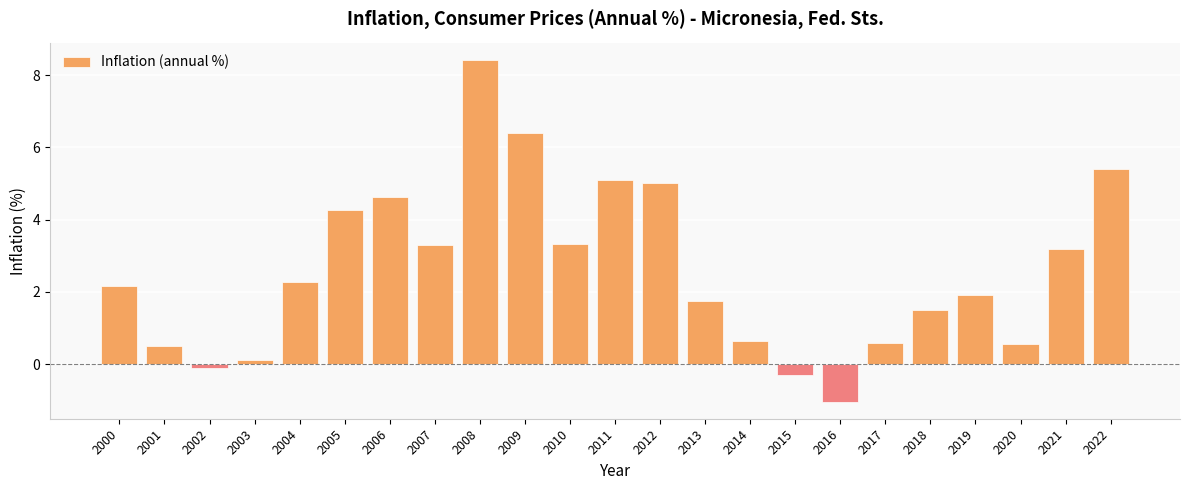

The chart shows a value of -0.3 at 2015. True or false?

True